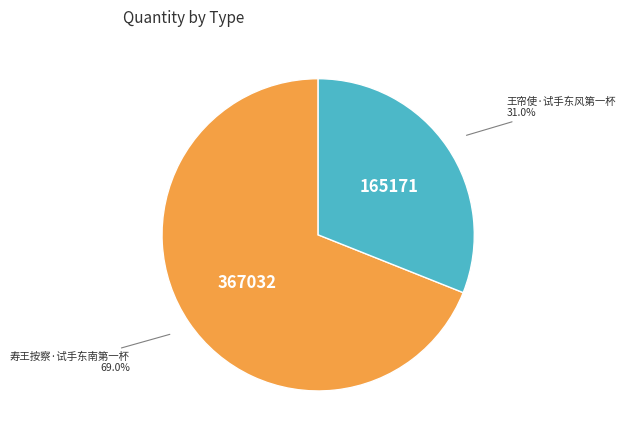

Is there any slice that represents more than half of the pie?

Yes